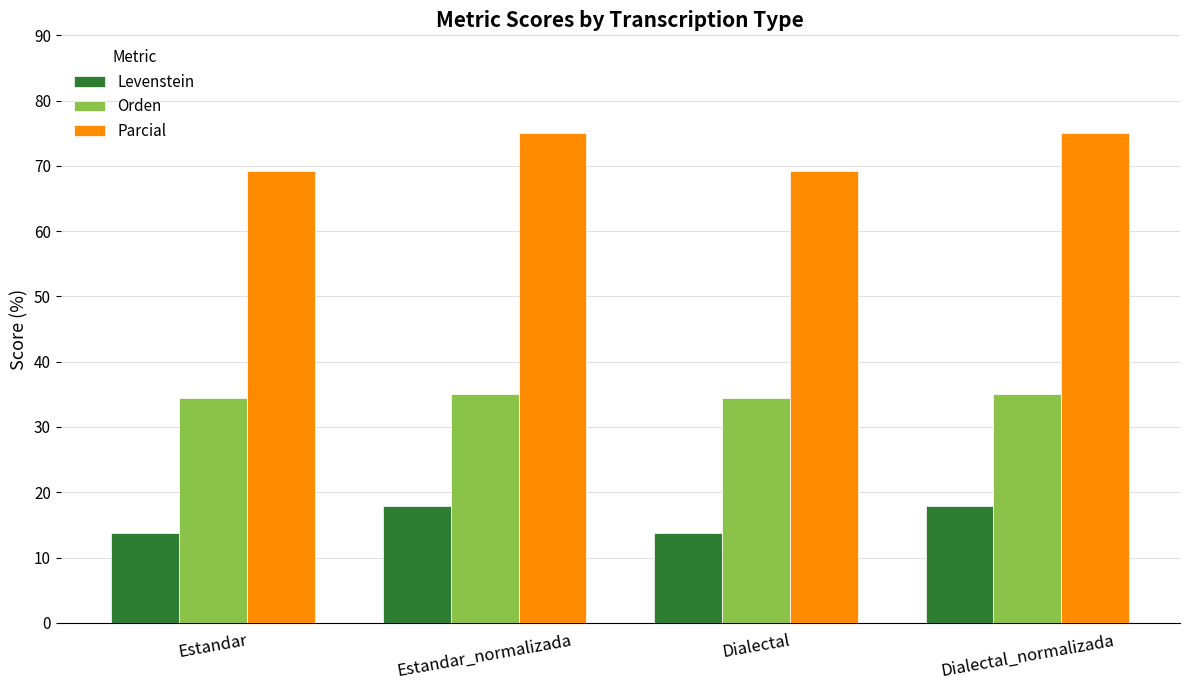

Which series has the largest range (max minus min)?

Parcial